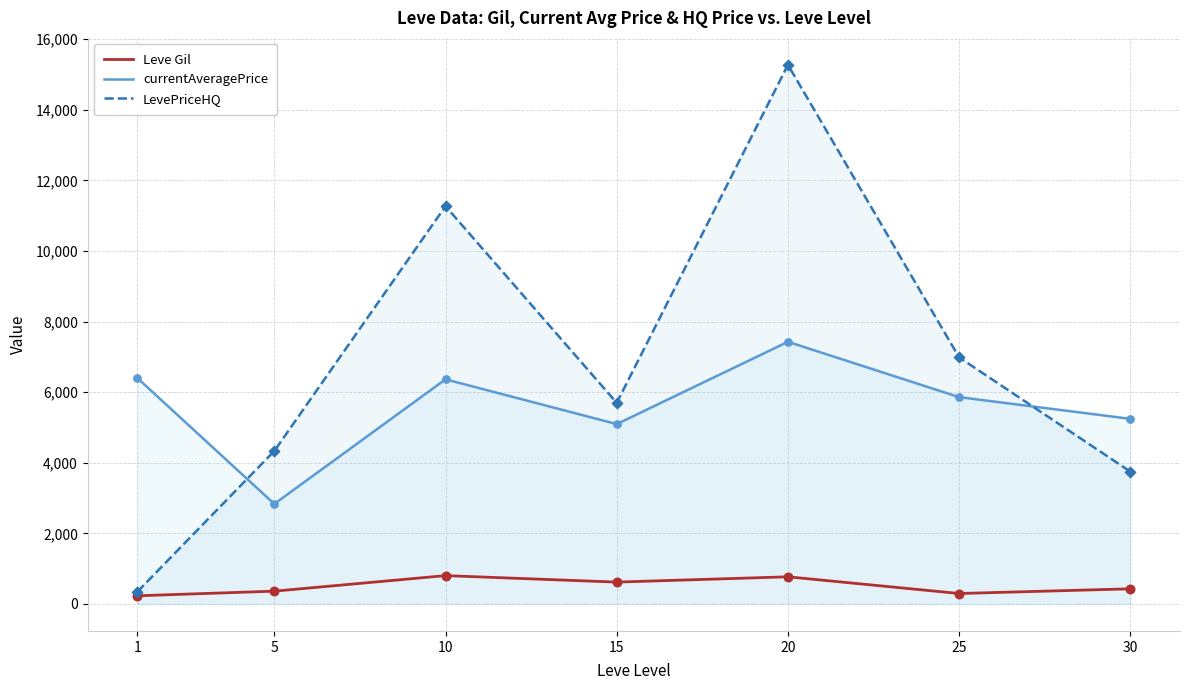

Which series has the largest Y range (max minus min)?

LevePriceHQ